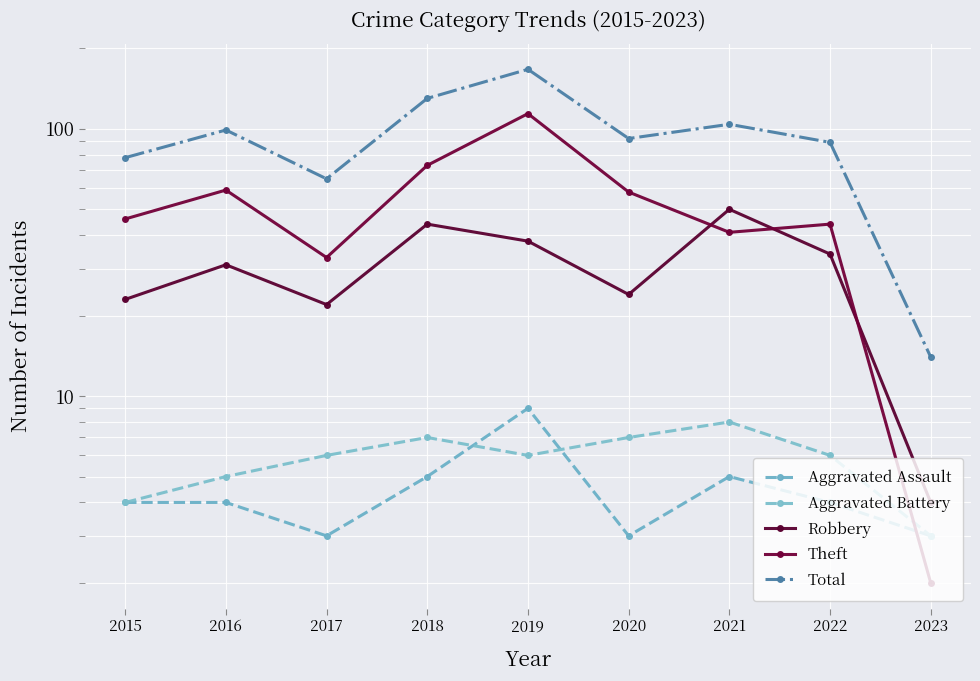

Reading left to right, what are all the values shown in this chart?

Aggravated Assault: 2015=4	2016=4	2017=3	2018=5	2019=9	2020=3	2021=5	2022=4	2023=3
Aggravated Battery: 2015=4	2016=5	2017=6	2018=7	2019=6	2020=7	2021=8	2022=6	2023=3
Robbery: 2015=23	2016=31	2017=22	2018=44	2019=38	2020=24	2021=50	2022=34	2023=4
Theft: 2015=46	2016=59	2017=33	2018=73	2019=114	2020=58	2021=41	2022=44	2023=2
Total: 2015=78	2016=99	2017=65	2018=130	2019=167	2020=92	2021=104	2022=89	2023=14